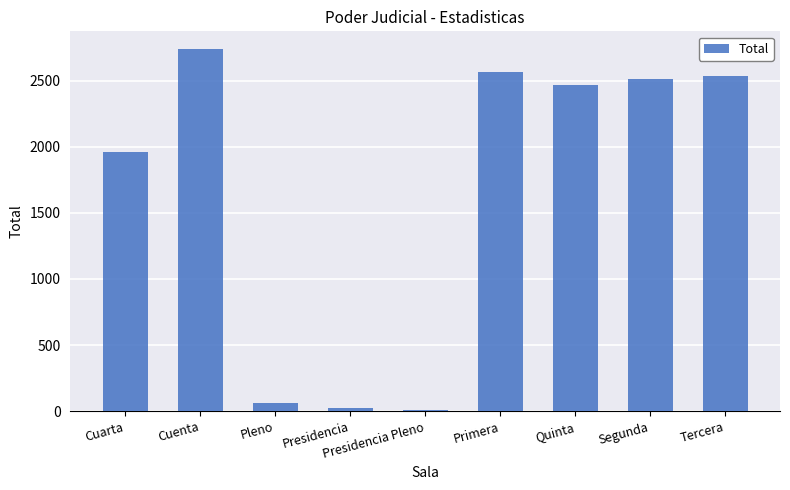

What is the label of the 8th bar from the left?

Segunda